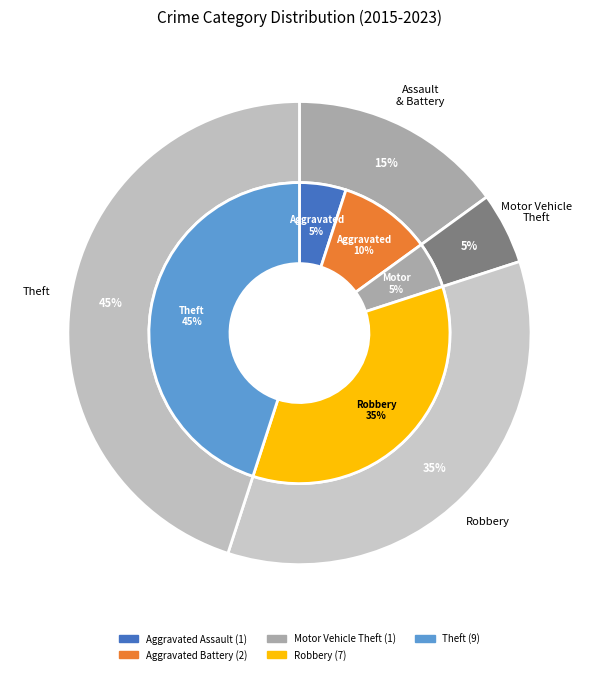

Rank the categories by value from highest to lowest.

Theft, Robbery, Aggravated Battery, Aggravated Assault, Motor Vehicle Theft